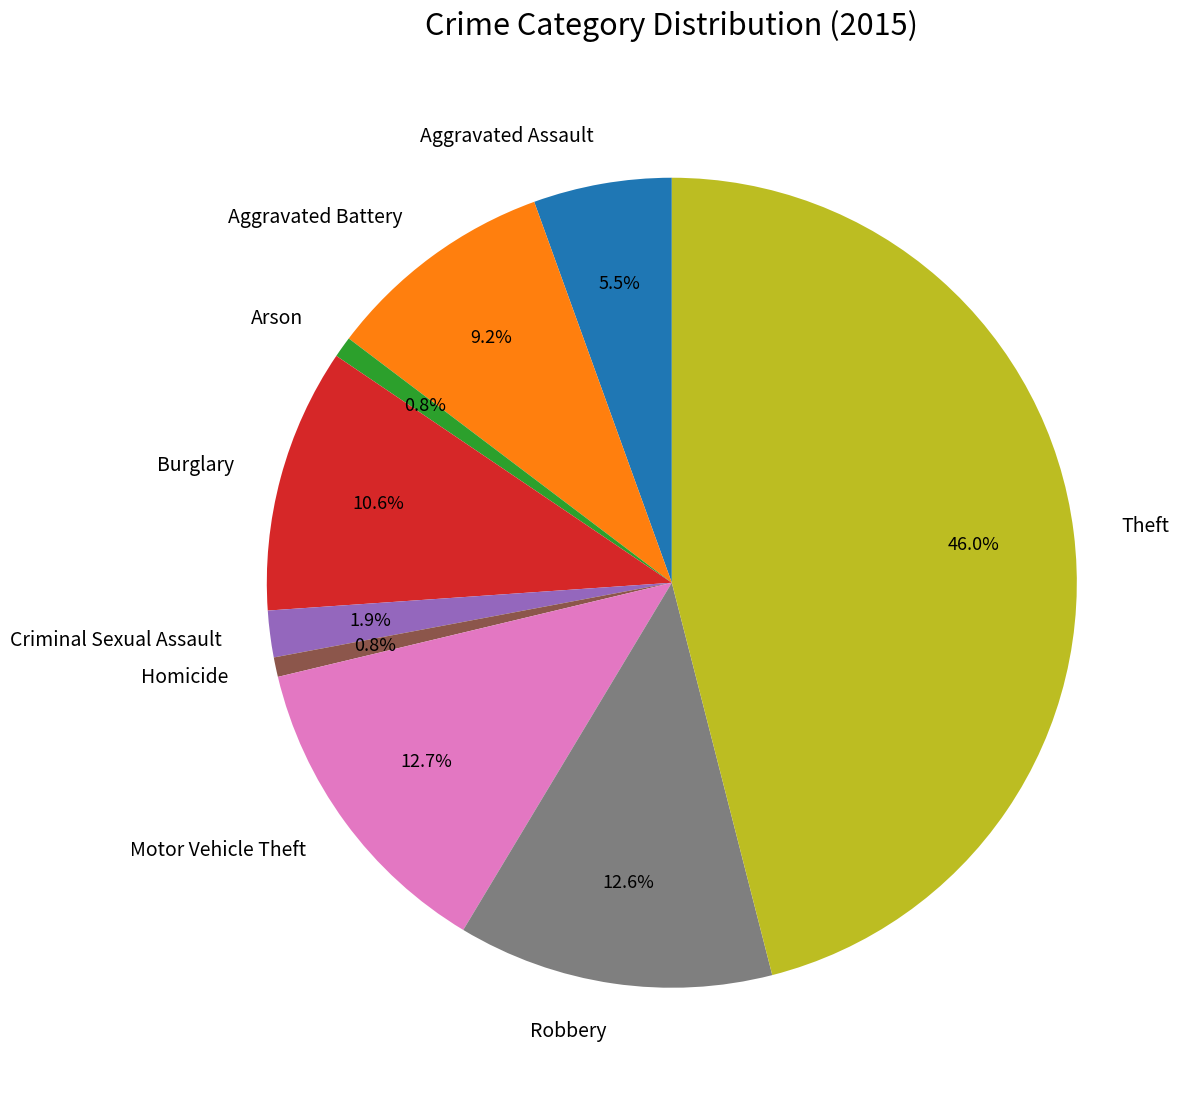

Between Arson and Motor Vehicle Theft, which is larger?

Motor Vehicle Theft